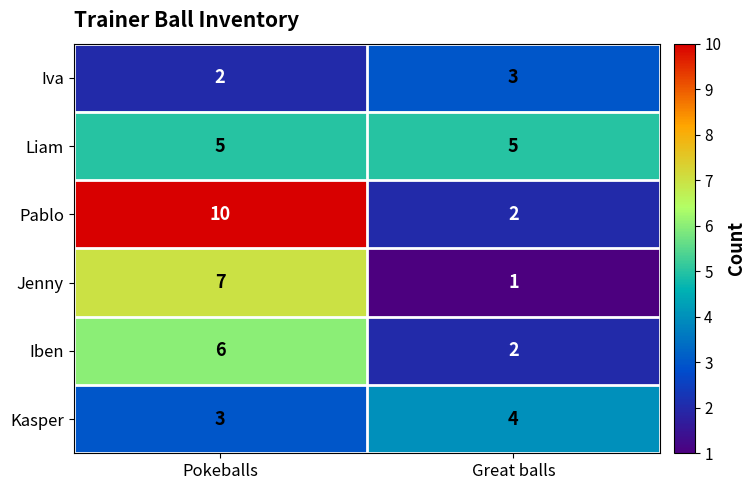

Is the value of Liam at Great balls greater than the value of Iva at Pokeballs?

Yes